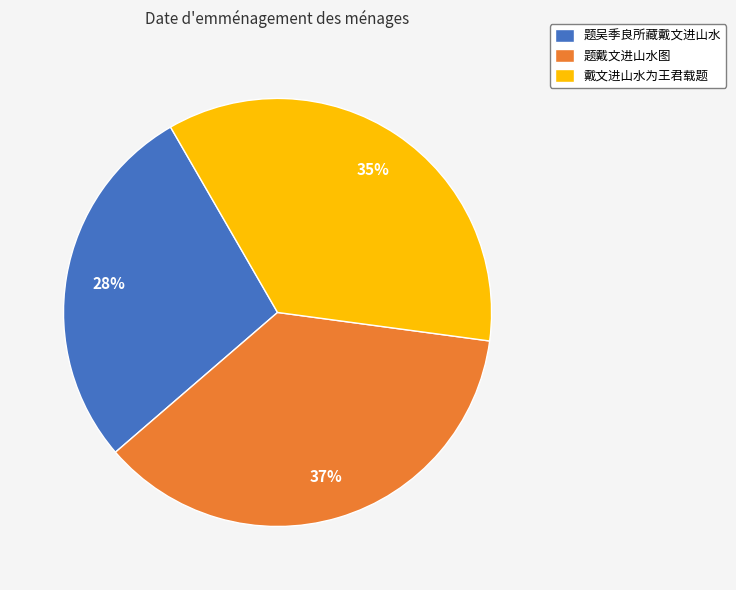

What percentage is the 题吴季良所藏戴文进山水 slice, to the nearest percent?

28%